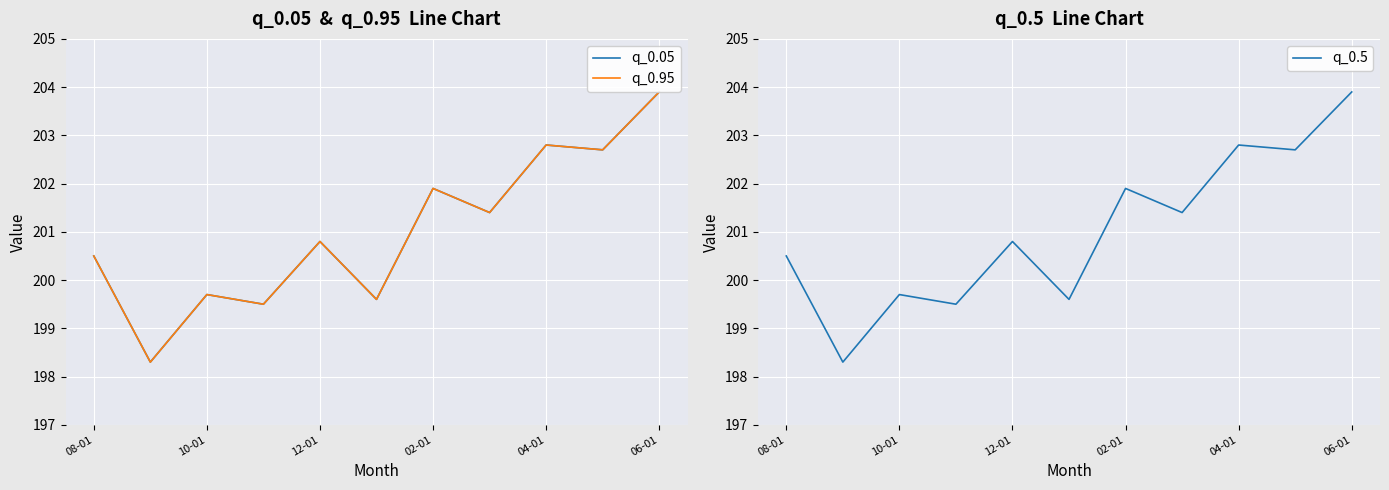

What value does the q_0.05 series have at 08-01?

200.5